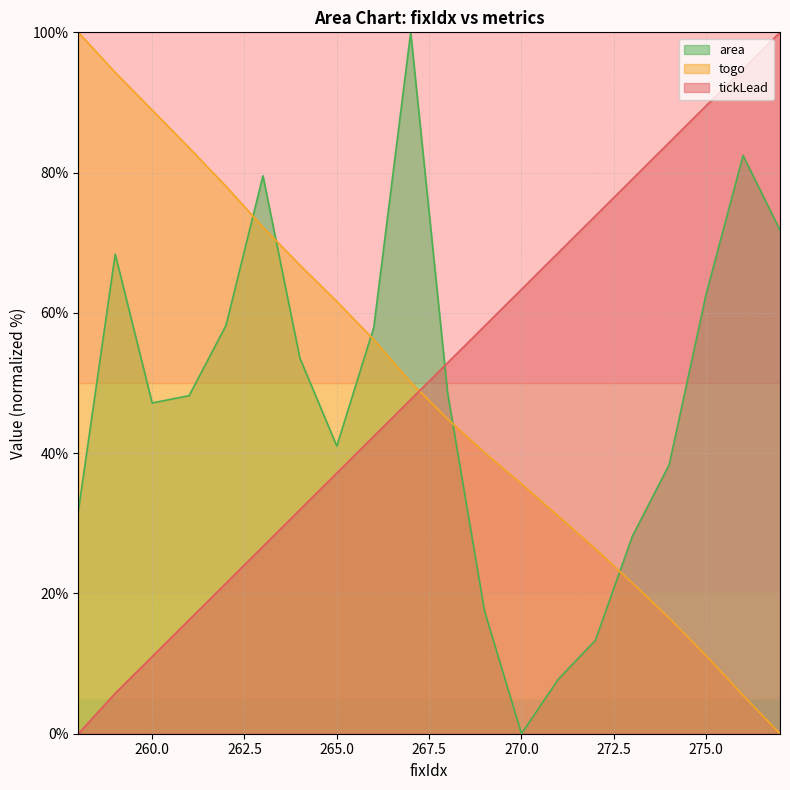

How many data points in tickLead are less than 52?

10